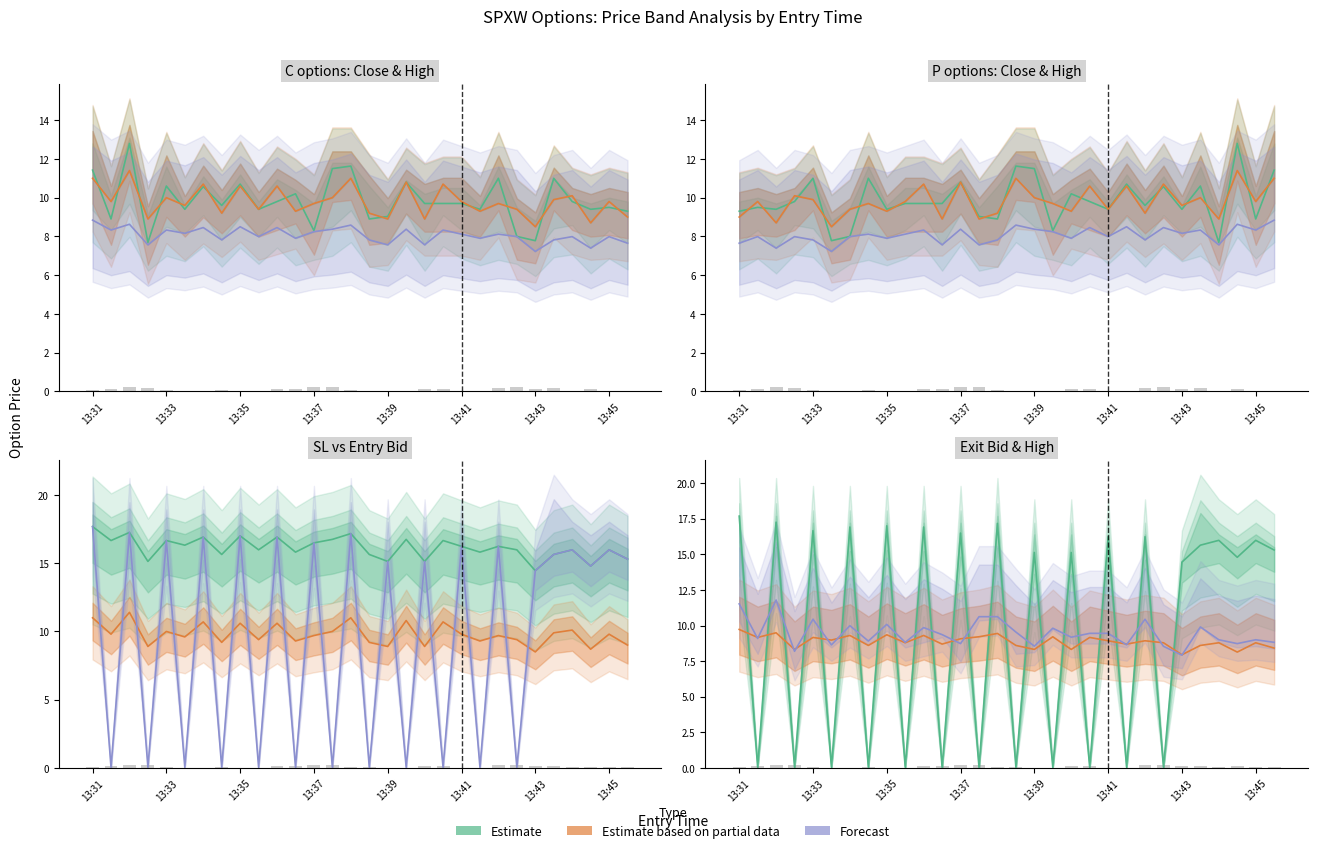

Is the value of entry_bid at 13:35 greater than the value of exit_bid at 13:32?

No